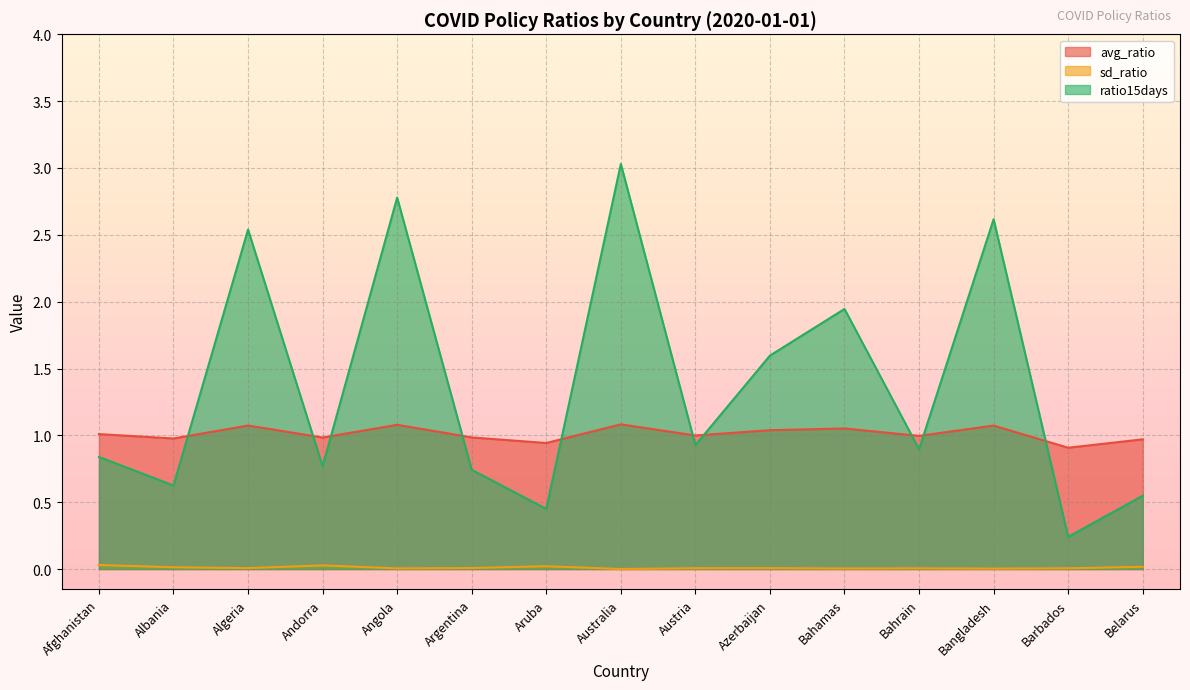

What is the difference between the maximum and minimum values in the avg_ratio series?

0.2